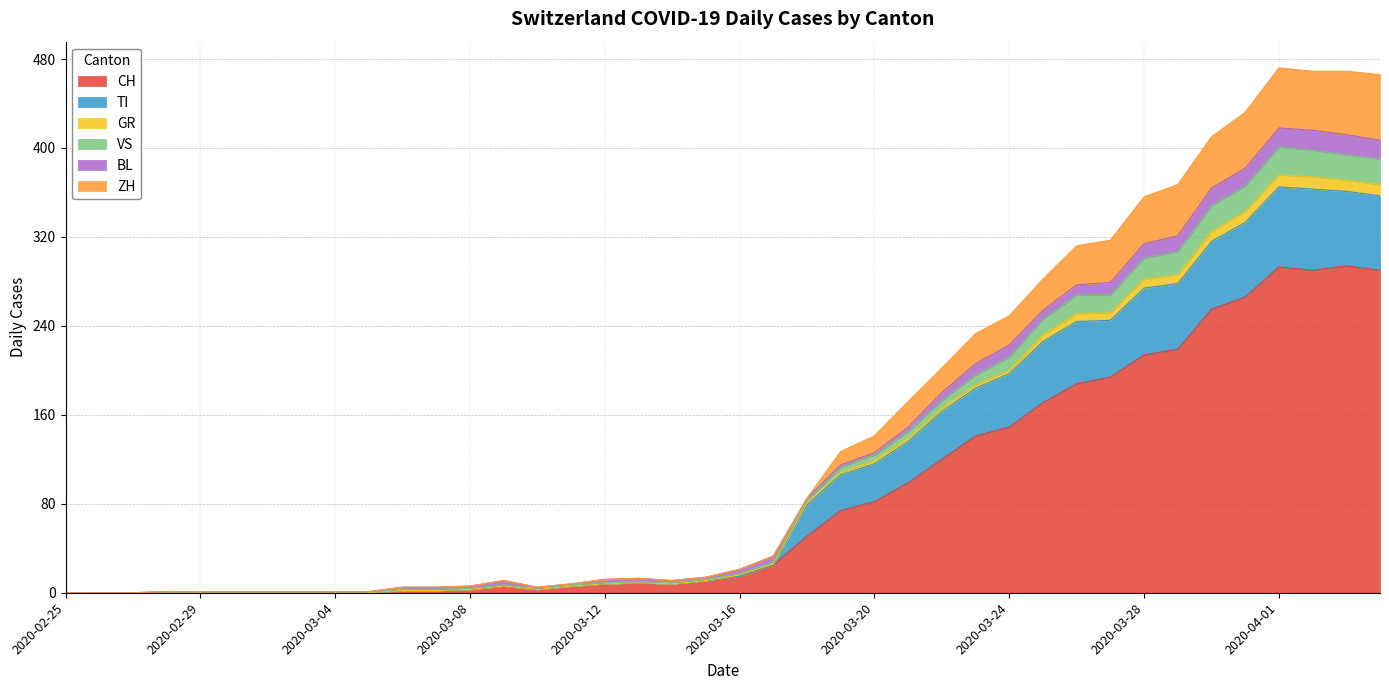

What are all the series names shown in the legend?

CH, TI, GR, VS, BL, ZH